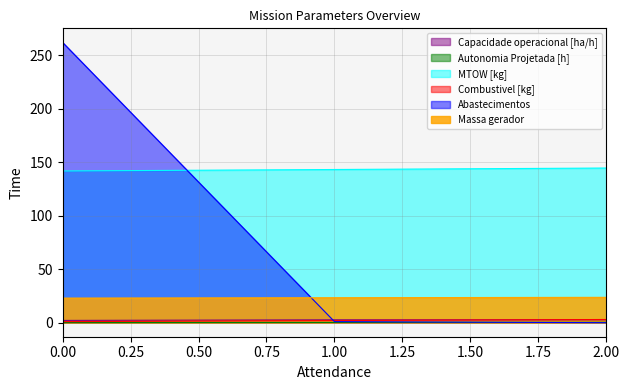

What is the total value across all series at 0.00?

430.0